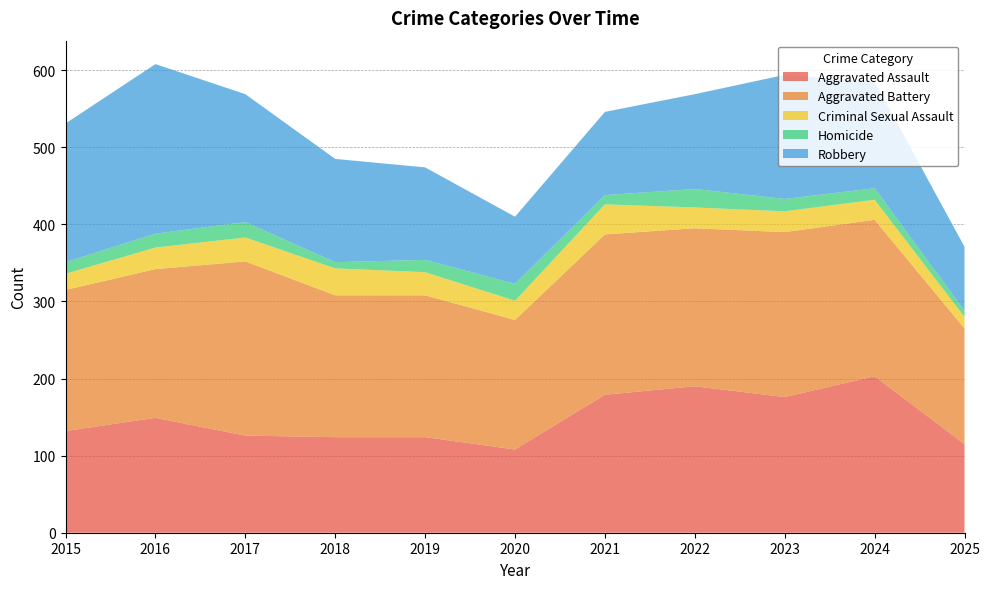

Reading left to right, list all the values displayed in this chart.

Aggravated Assault: 2015=132	2016=149	2017=126	2018=124	2019=124	2020=108	2021=179	2022=190	2023=176	2024=203	2025=115
Aggravated Battery: 2015=183	2016=193	2017=226	2018=184	2019=184	2020=168	2021=208	2022=205	2023=214	2024=203	2025=150
Criminal Sexual Assault: 2015=21	2016=28	2017=31	2018=35	2019=30	2020=25	2021=39	2022=27	2023=27	2024=26	2025=15
Homicide: 2015=15	2016=18	2017=20	2018=8	2019=16	2020=22	2021=12	2022=24	2023=16	2024=15	2025=8
Robbery: 2015=180	2016=220	2017=166	2018=134	2019=120	2020=87	2021=108	2022=123	2023=161	2024=138	2025=83